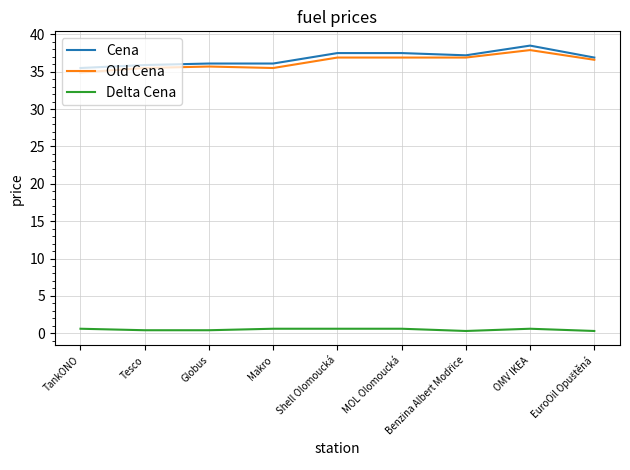

True or false: Cena and Delta Cena intersect in this chart.

False